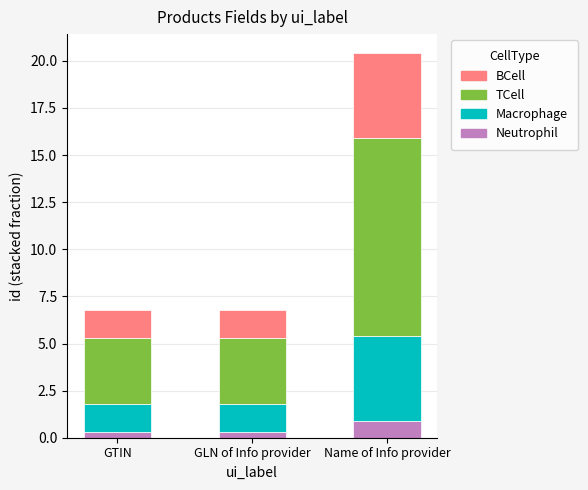

Which category has the highest value in the Neutrophil series?

Name of Info provider